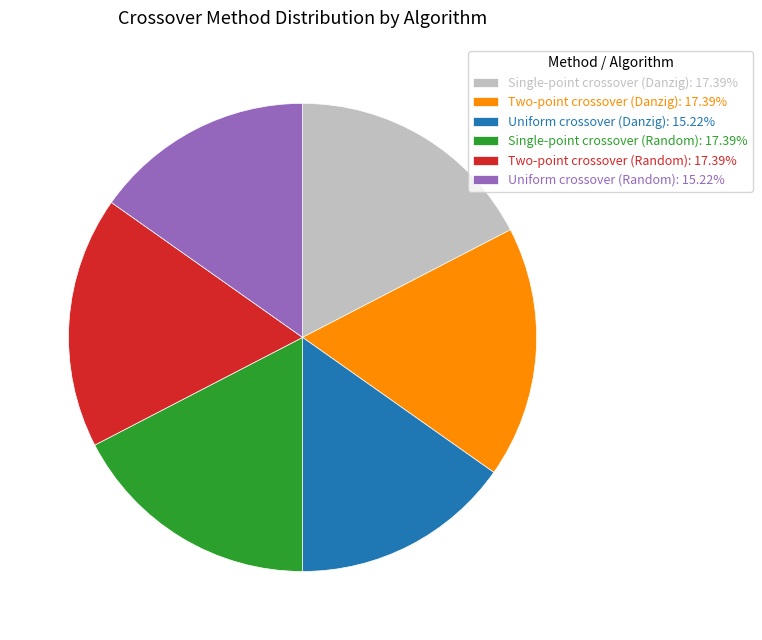

Is there any slice that represents more than half of the pie?

No